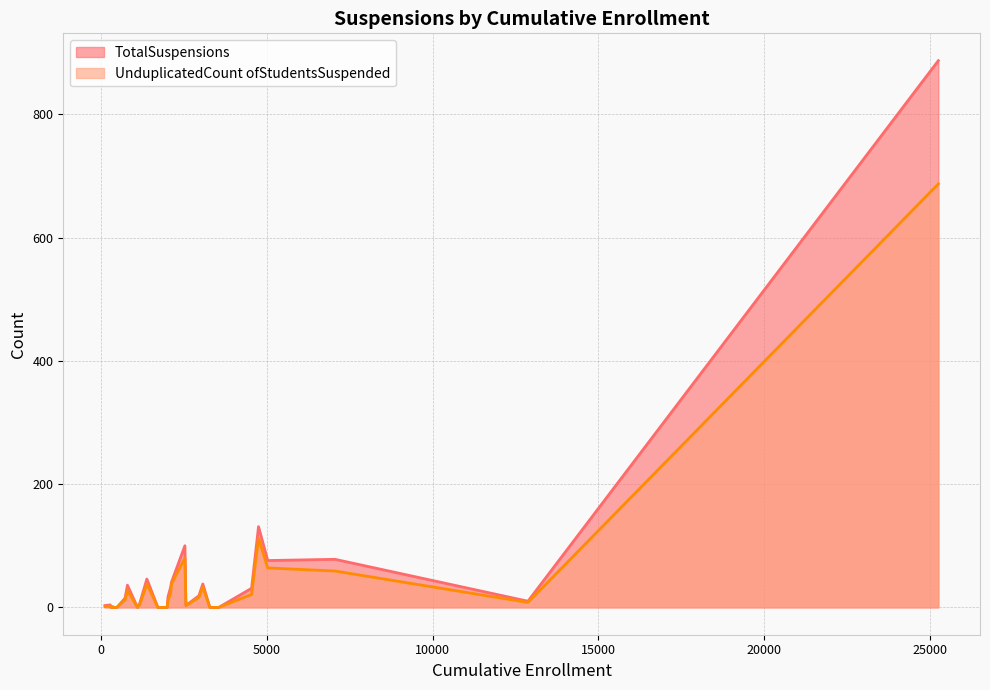

What are all the series names shown in the legend?

TotalSuspensions, UnduplicatedCount ofStudentsSuspended